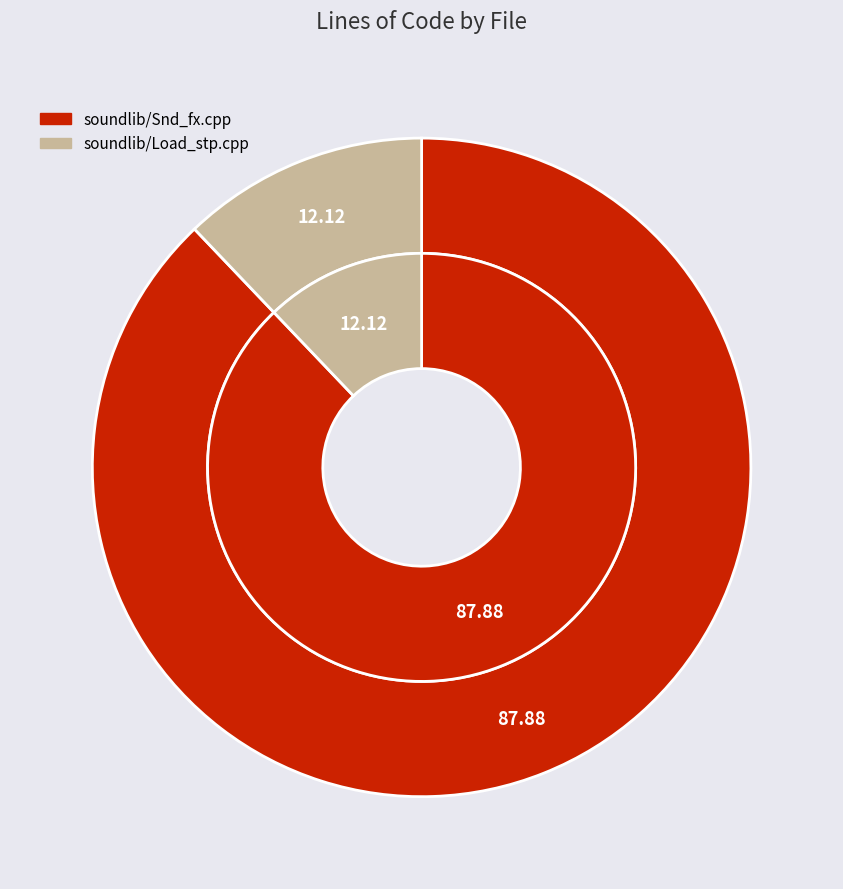

What percentage is the Snd_fx.cpp slice, to the nearest percent?

88%